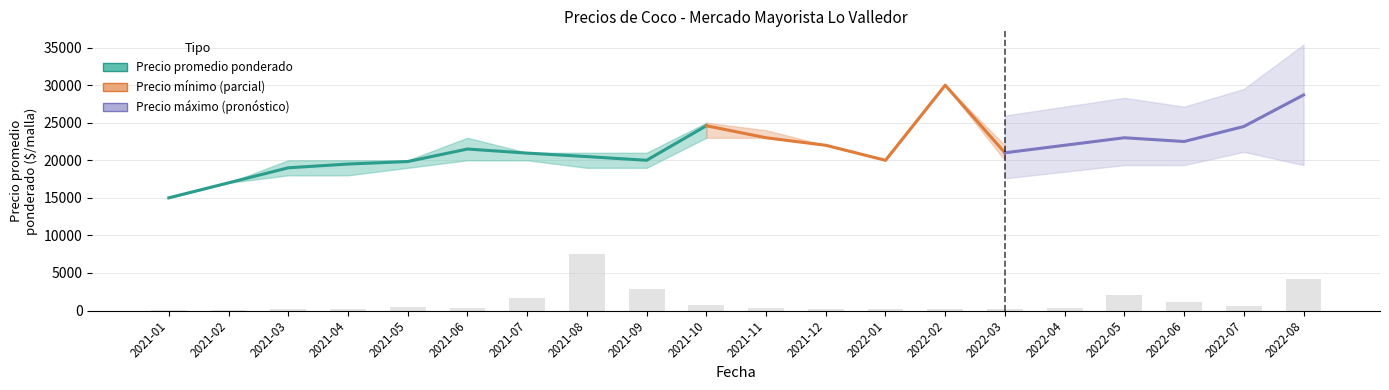

Are the bars horizontal?

No